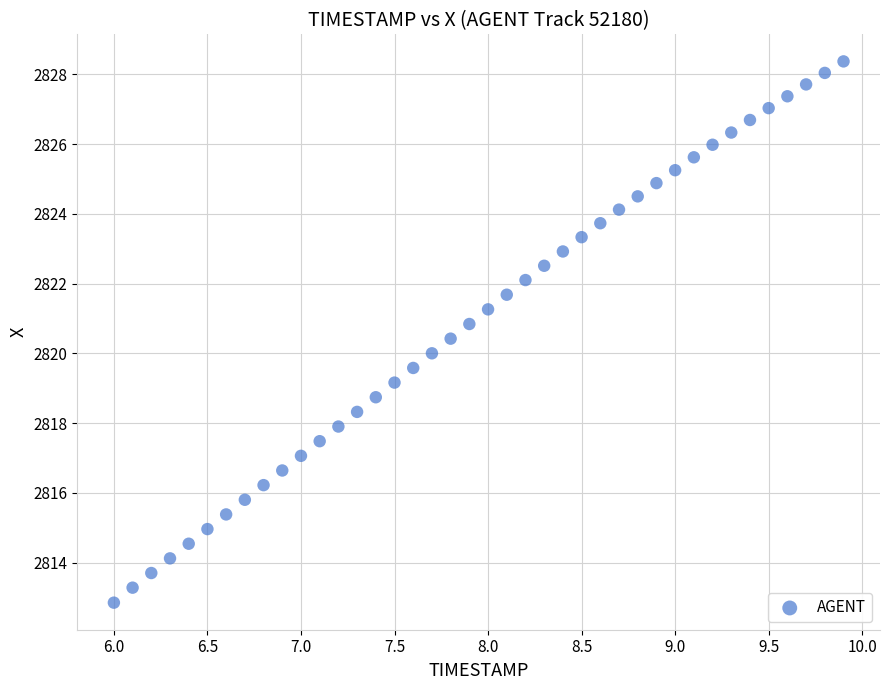

What is the range of X values (max minus min)?

3.9